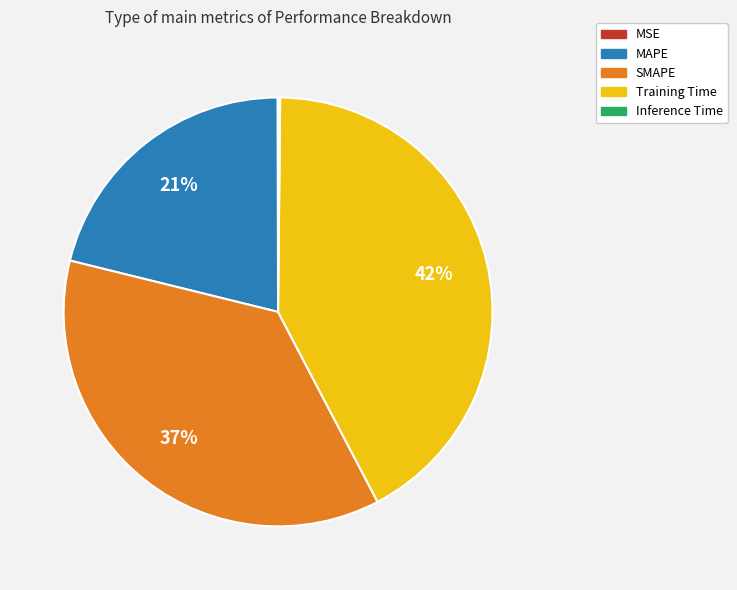

Is SMAPE the majority of the pie?

No